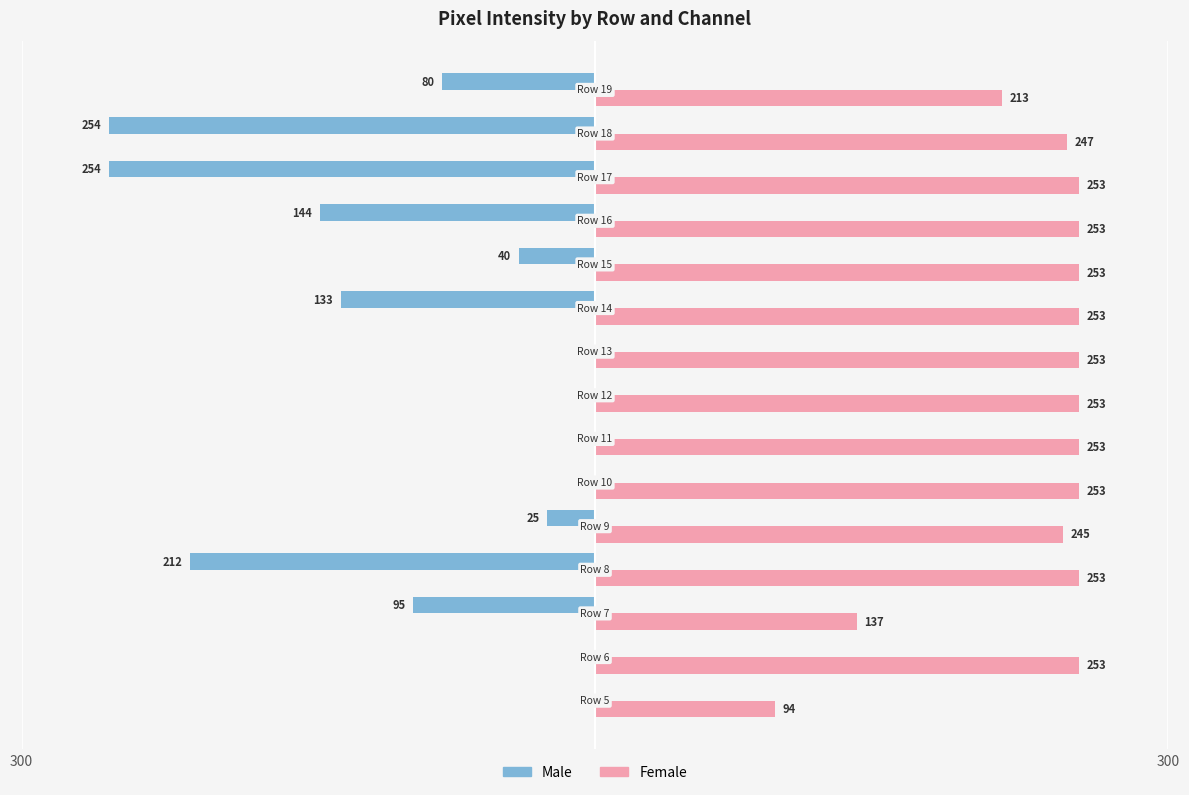

What are all the series names shown in the legend?

Male, Female